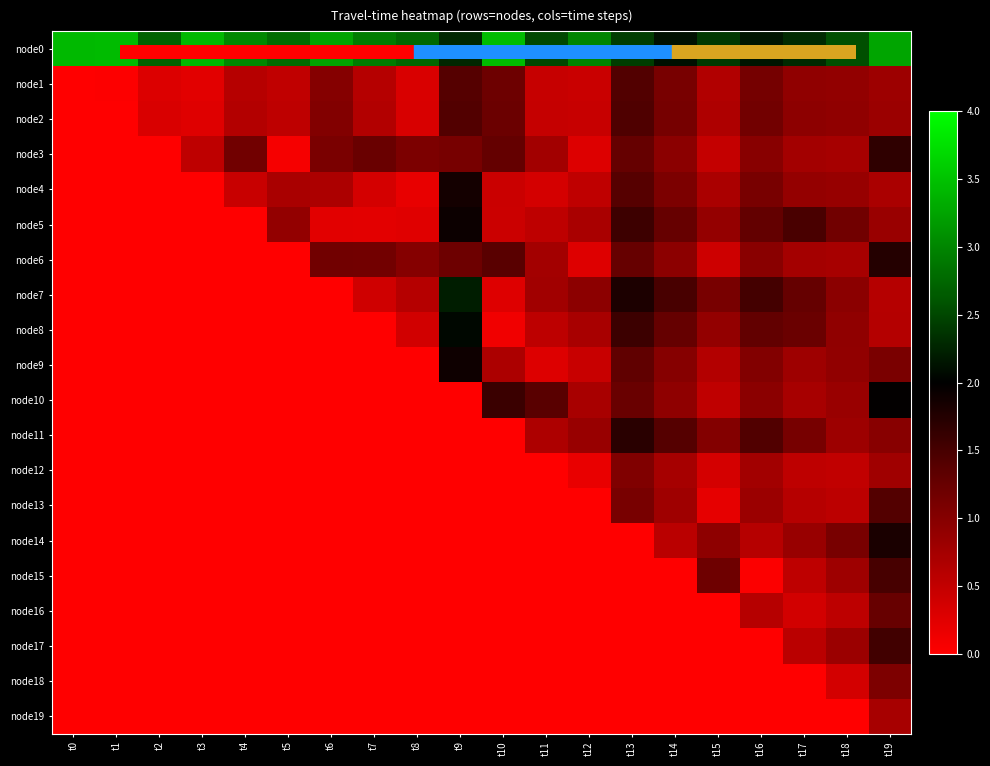

Count the number of data series in this chart.

20